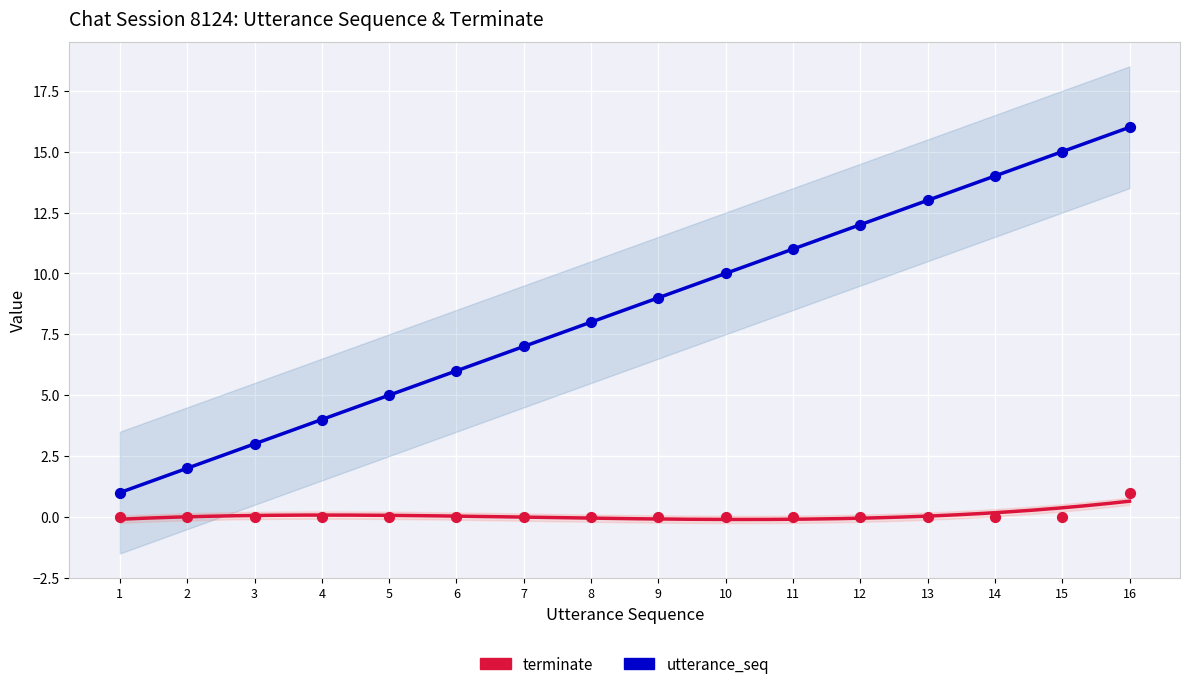

Is the value of terminate at 15 greater than the value of utterance_seq at 7?

No